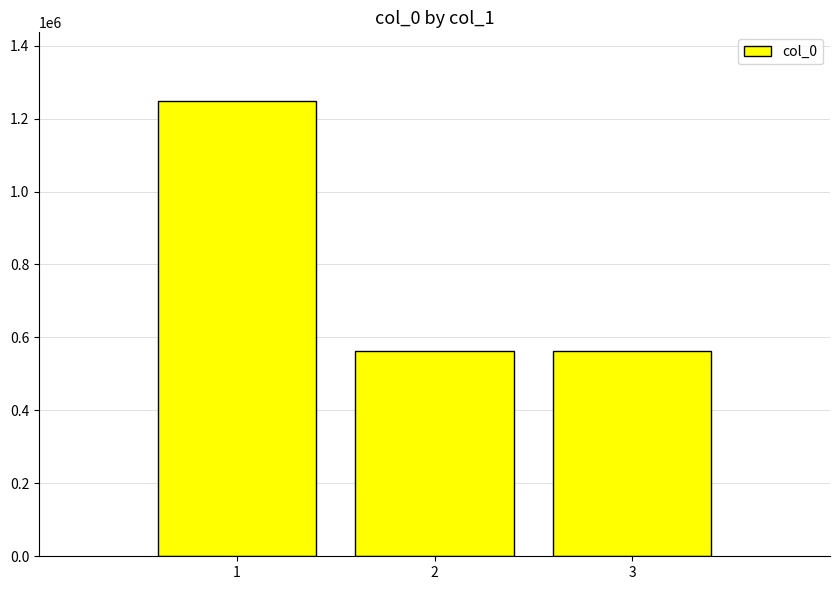

What is the approximate value at 3?

562117